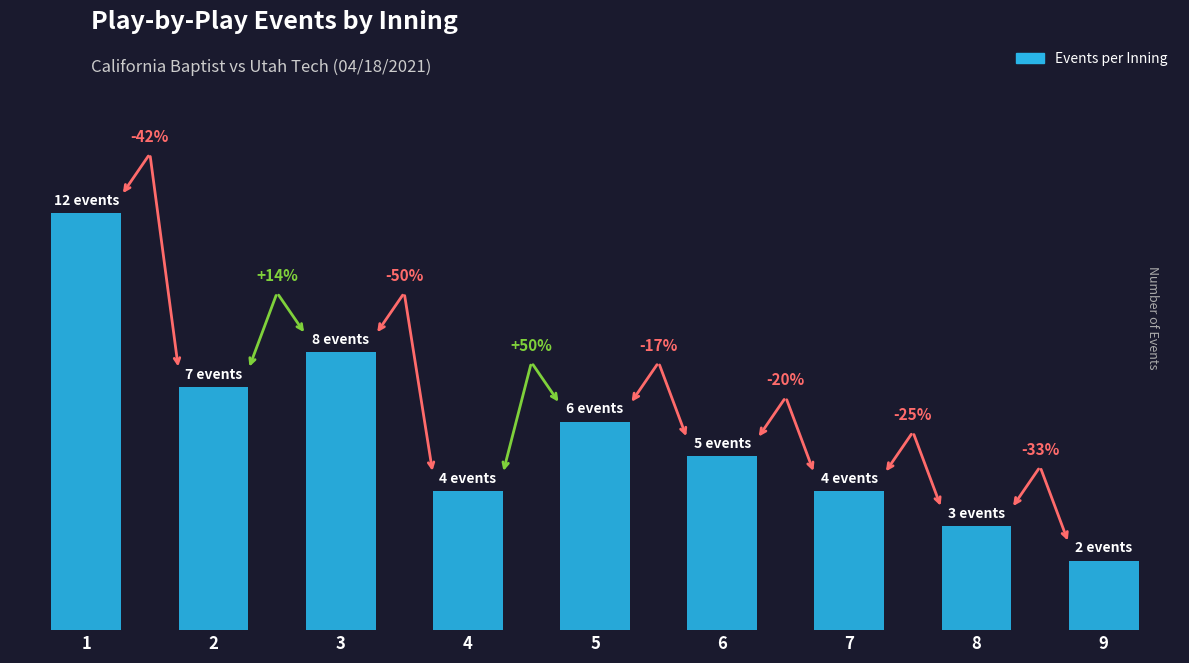

What is the difference between the values at 1 and 7?

8